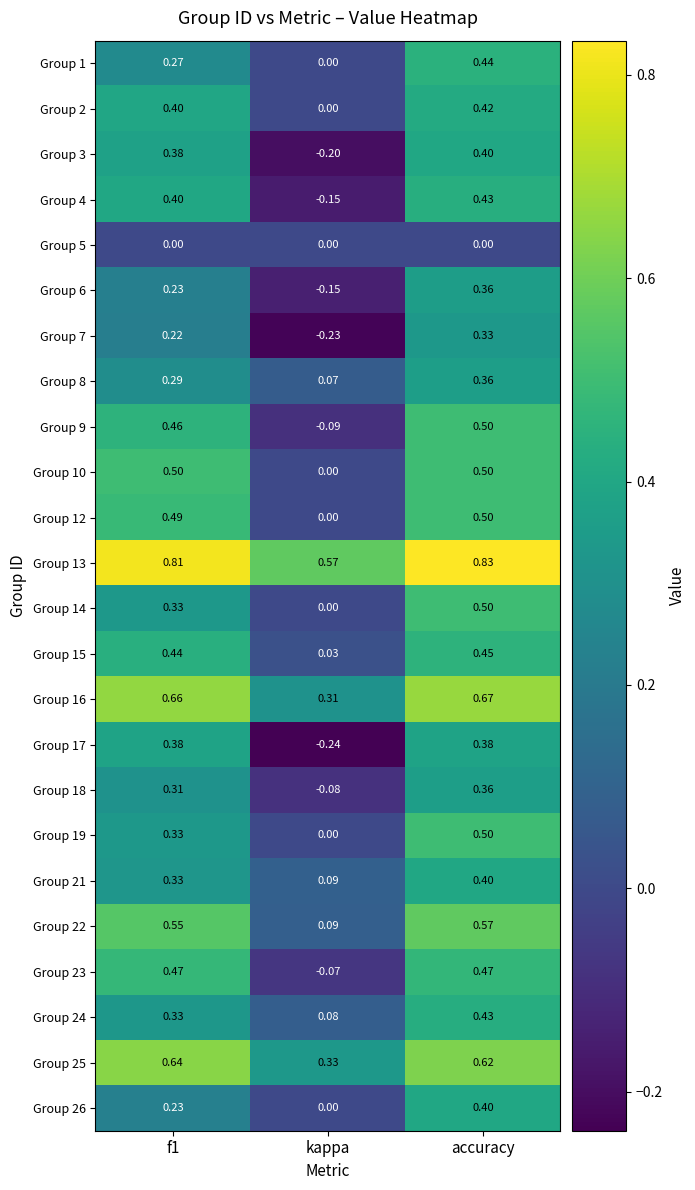

At which label is Group 17 closest to 0?

kappa